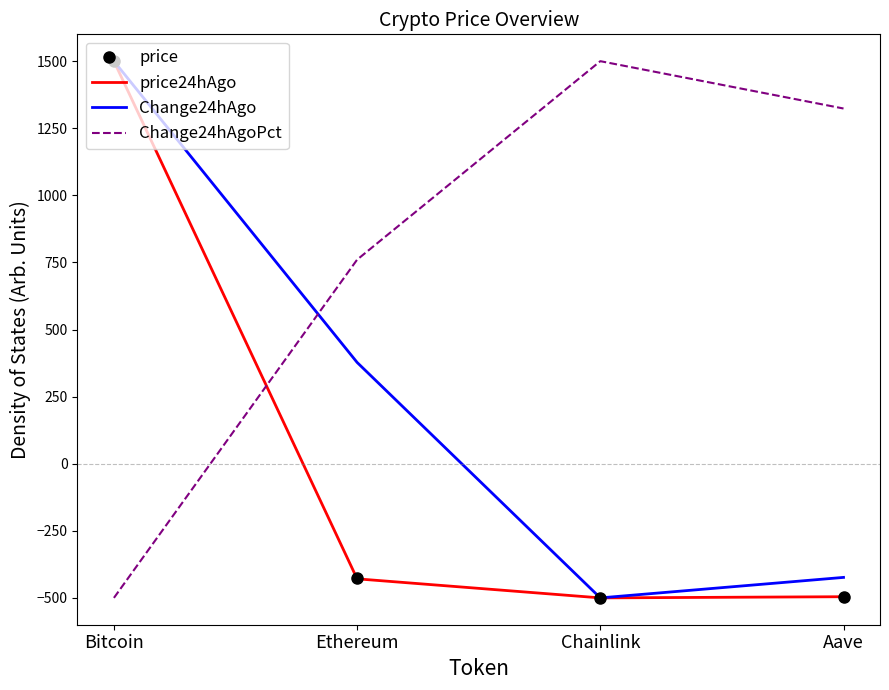

Which series ends up on top after the final intersection of Change24hAgo and Change24hAgoPct?

Change24hAgoPct